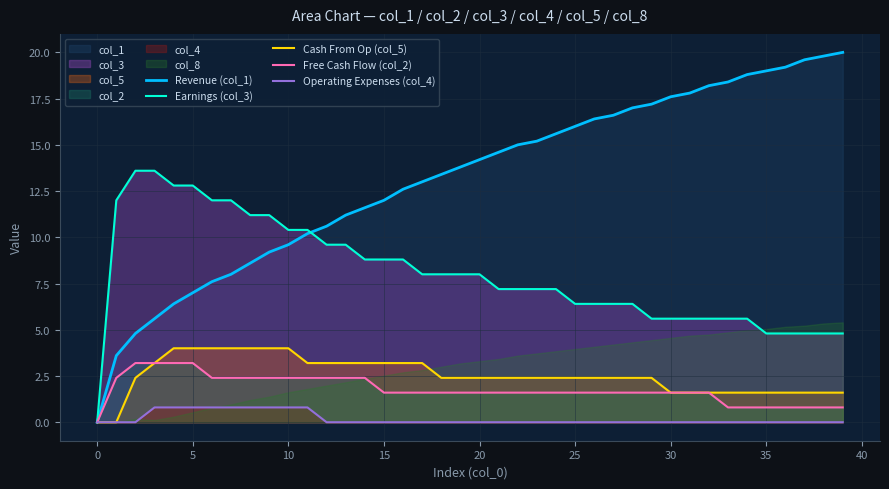

What is the total value across all series at 27?

27.0